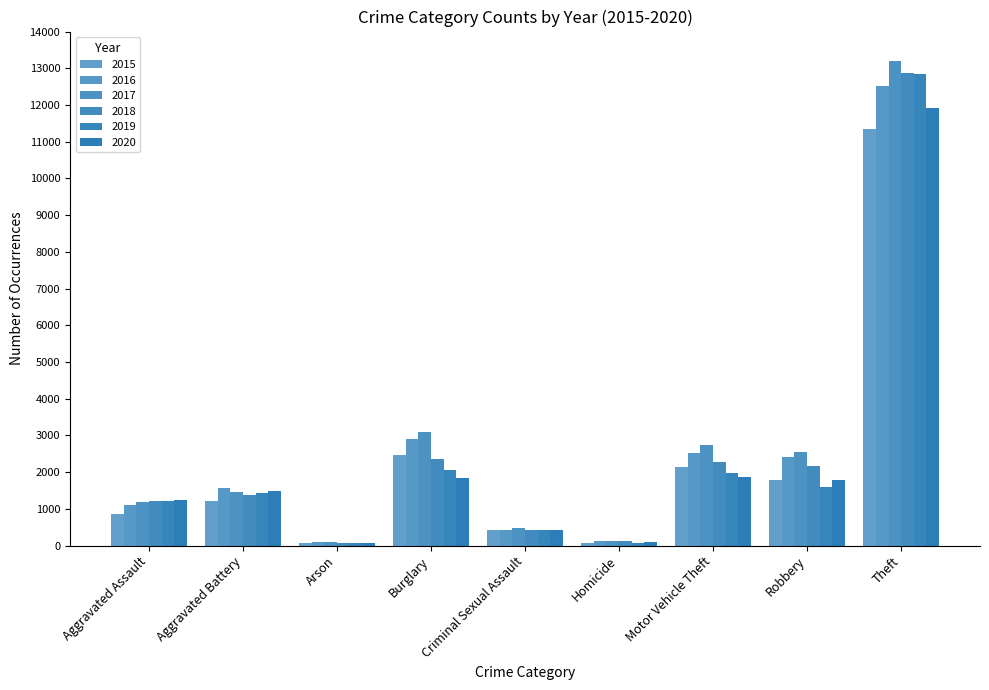

Are the bars horizontal?

No